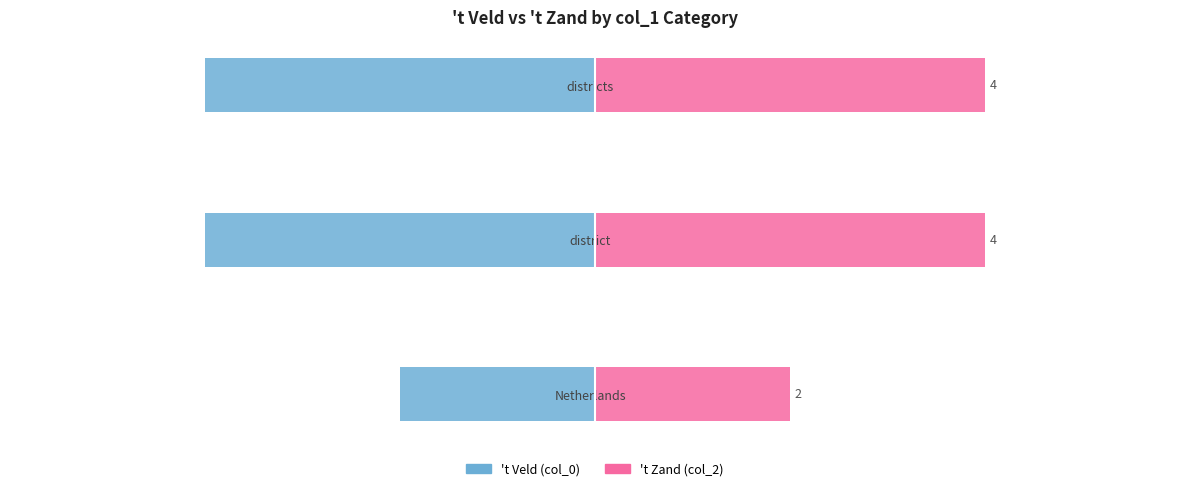

Is the value of 't Veld at Netherlands greater than the value of 't Zand at district?

No